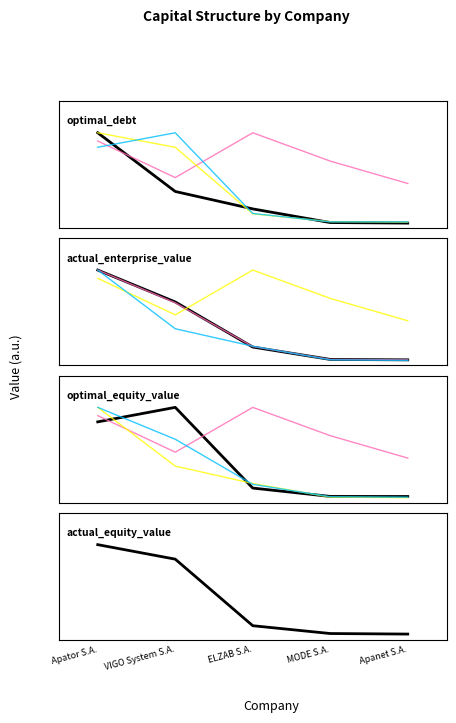

Is it true that optimal_debt equals 0.2 at ELZAB S.A.?

False